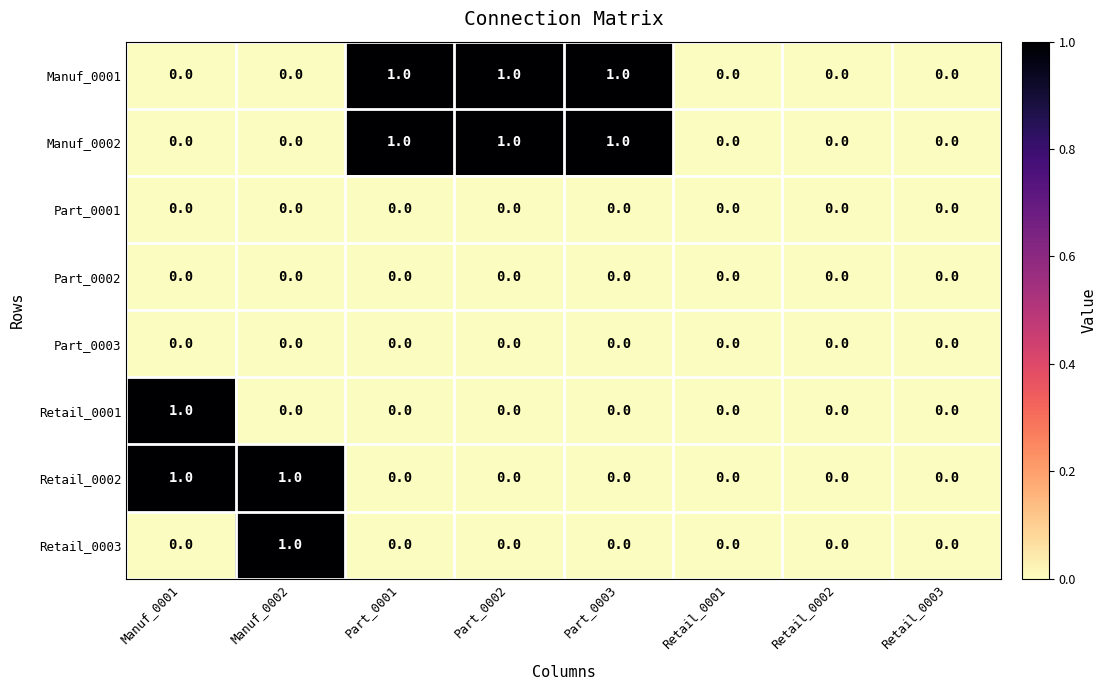

Is it true that Part_0001 equals 0 at Retail_0003?

True